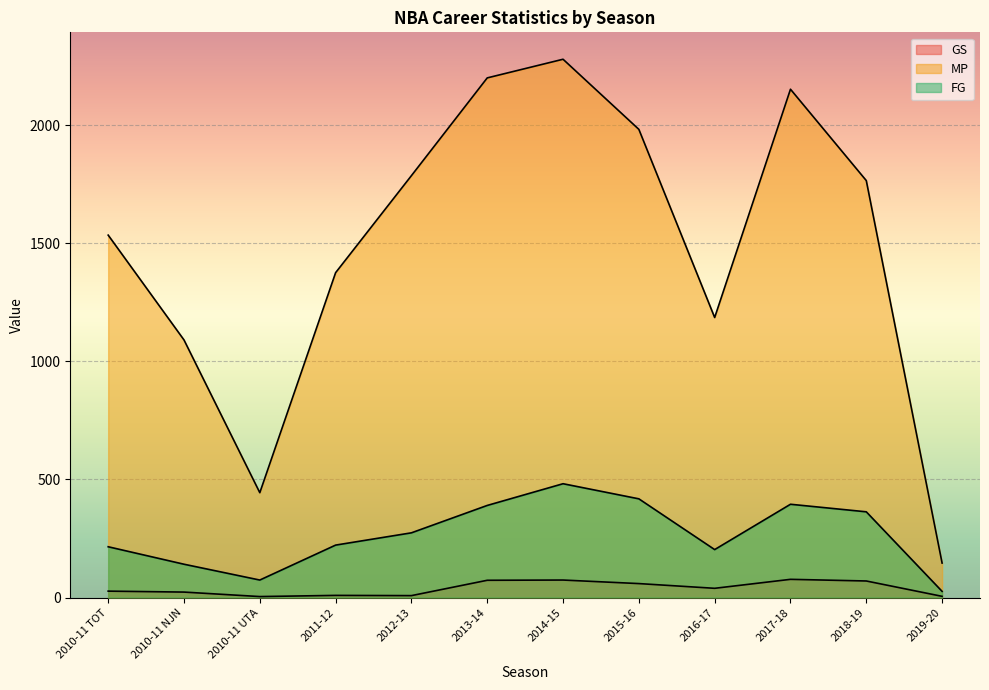

How many series are shown in this chart?

3